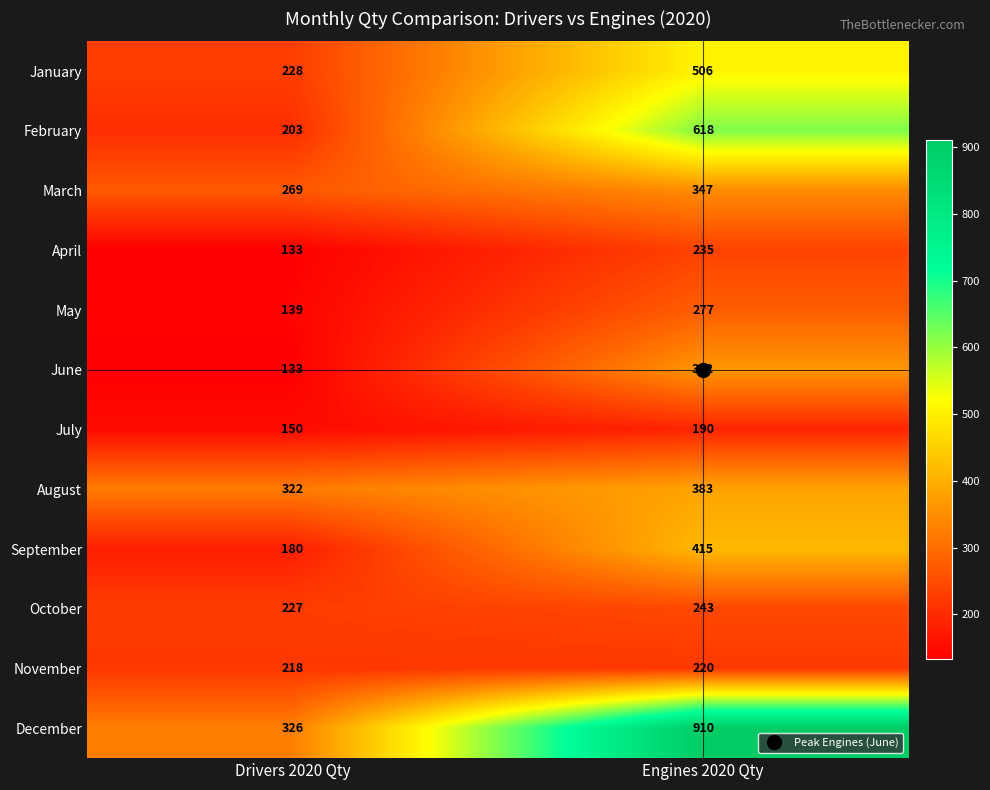

At which label does January reach its minimum?

Drivers 2020 Qty